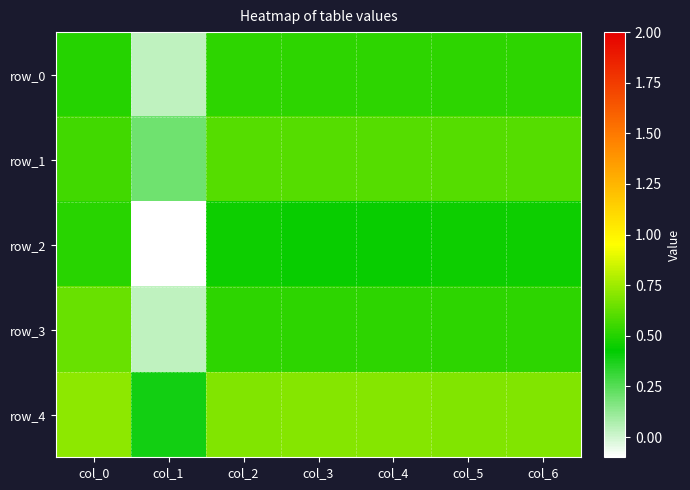

At col_4, list the series in order from largest to smallest.

row_4, row_1, row_3, row_0, row_2